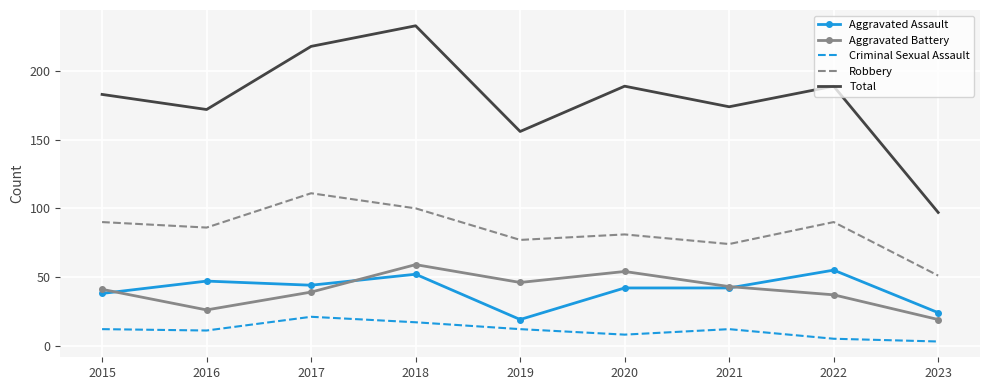

What is the minimum value for Robbery?

51